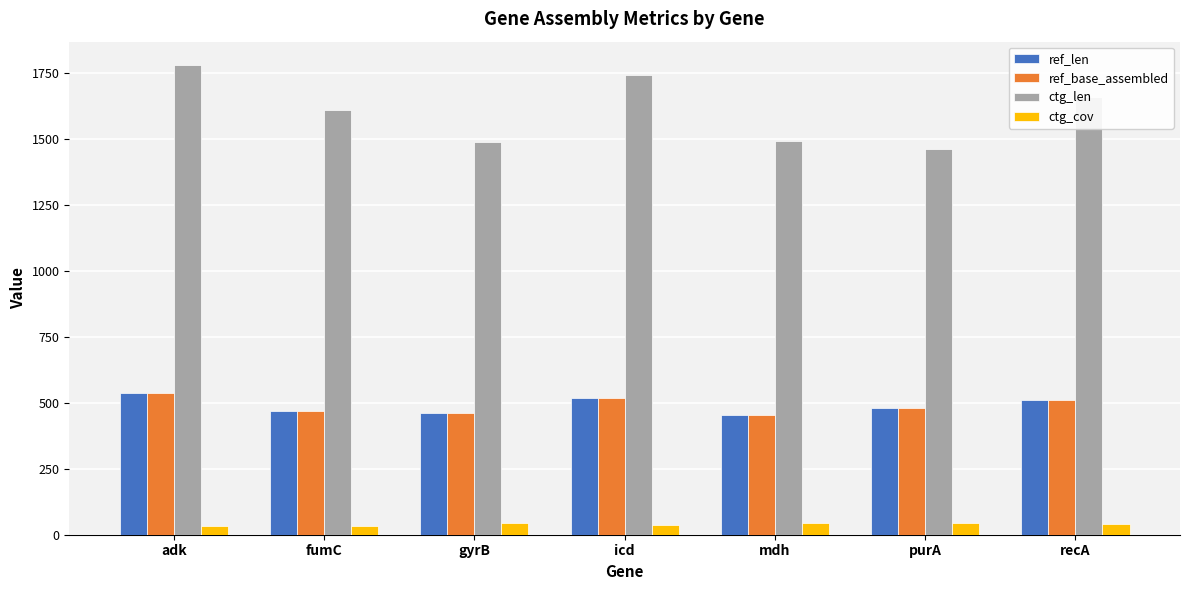

How many groups of bars are there?

7